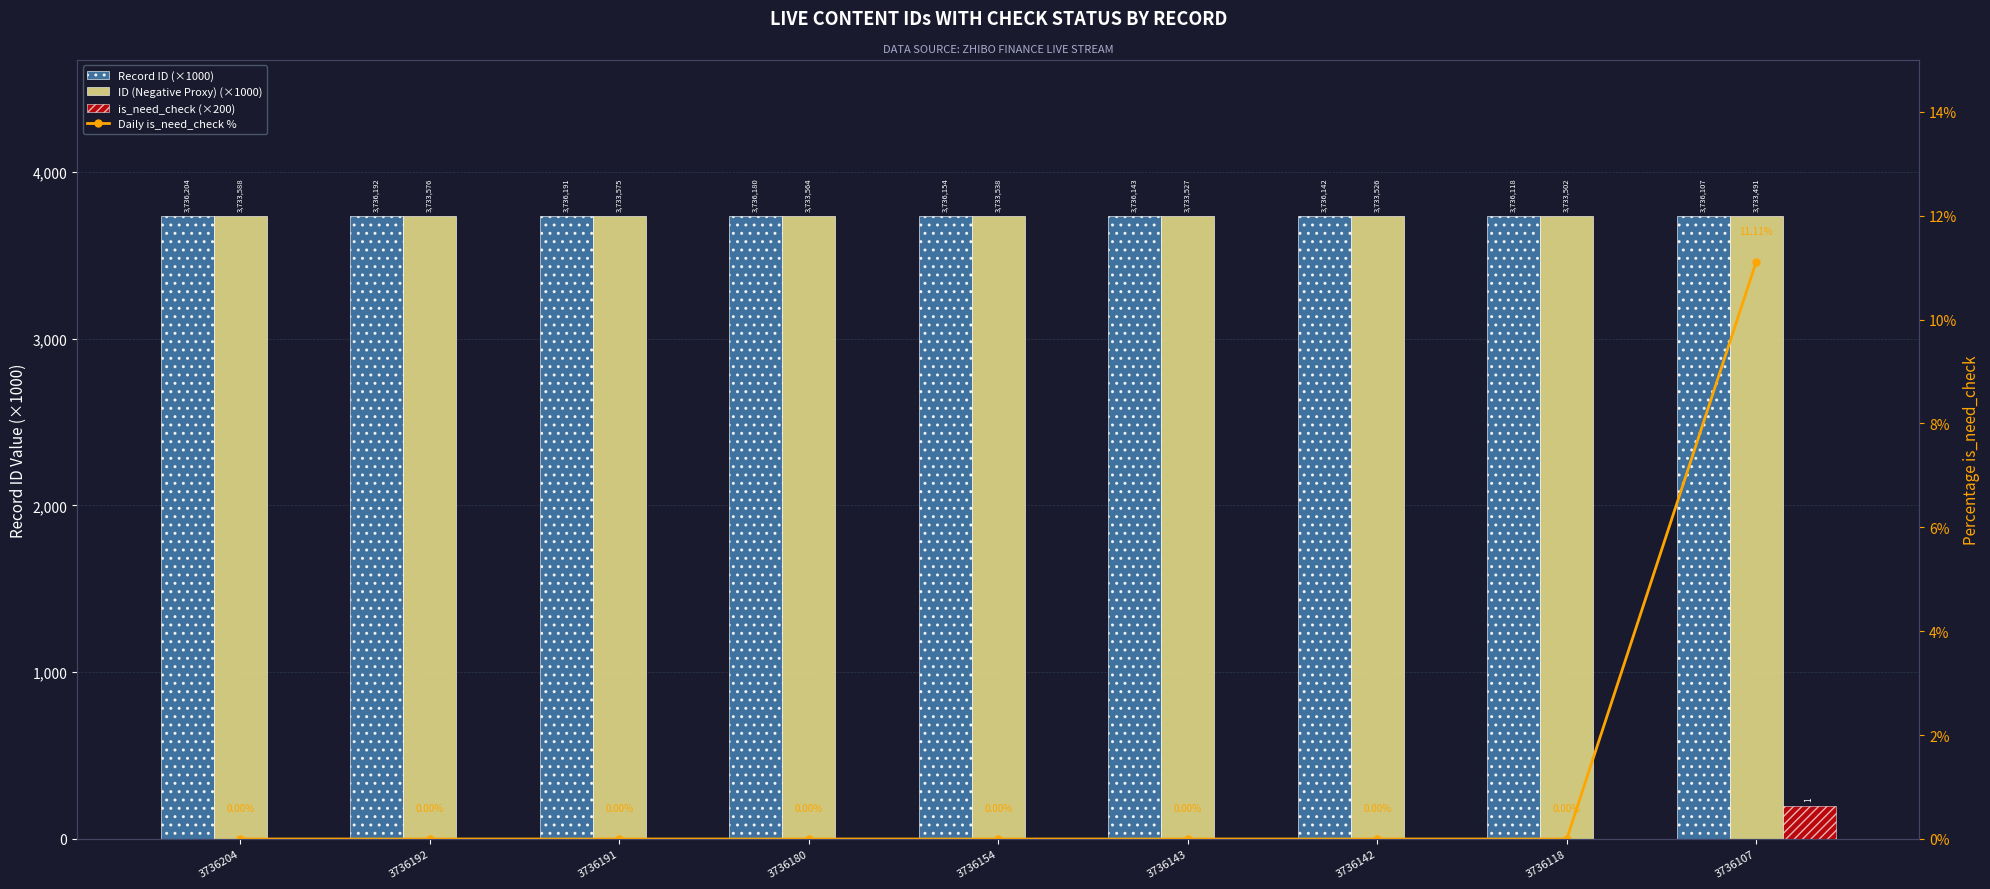

The is_need_check (×200) series shows -100.1 at 3736143. True or false?

False